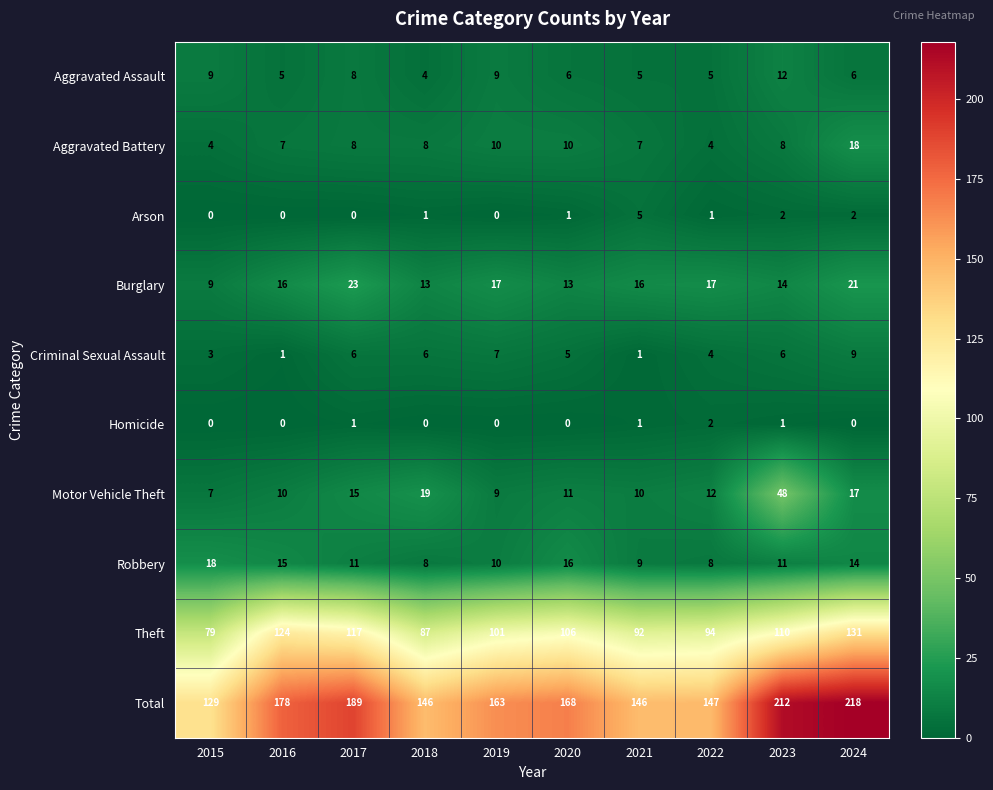

At which category is the sum across all series the highest?

2024